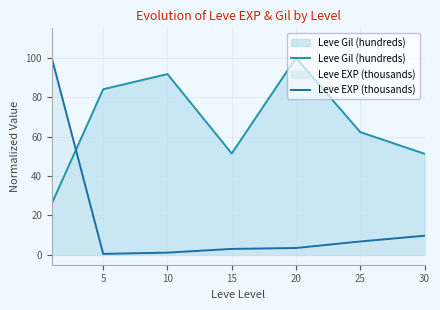

Which category has the highest value in the Leve Gil (hundreds) series?

20